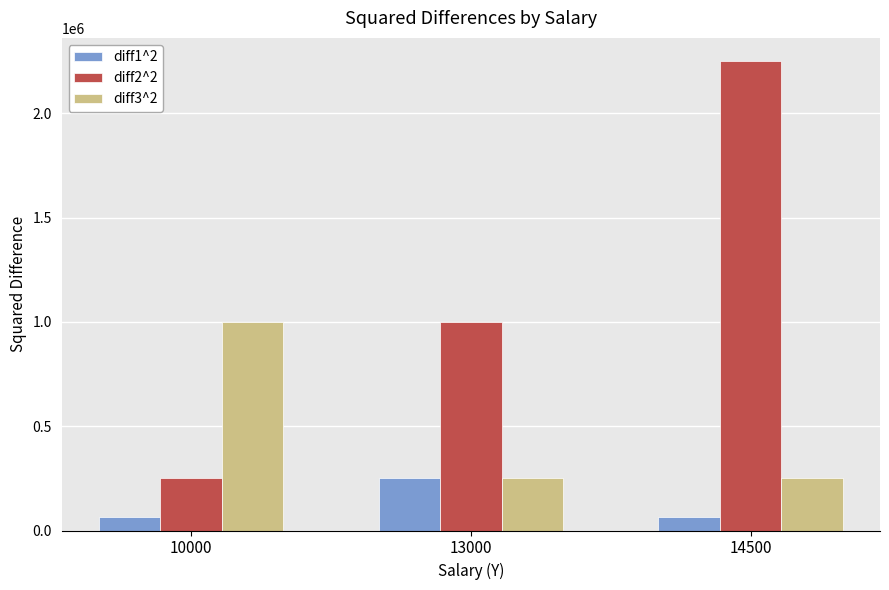

Reading left to right, transcribe all the data shown in this chart.

diff1^2: 10000=62500	13000=250000	14500=62500
diff2^2: 10000=250000	13000=1000000	14500=2250000
diff3^2: 10000=1000000	13000=250000	14500=250000